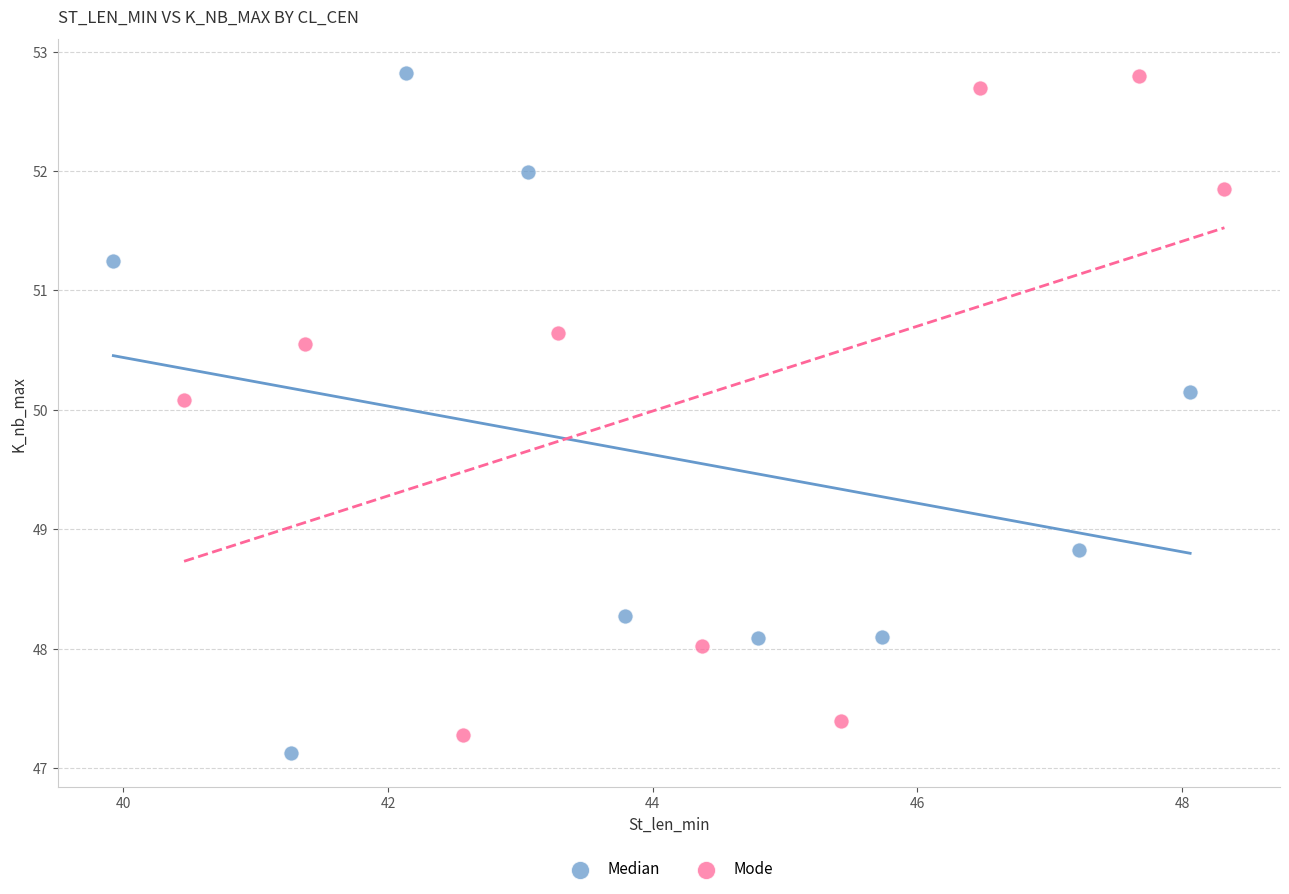

What are all the series names shown in the legend?

Median, Mode